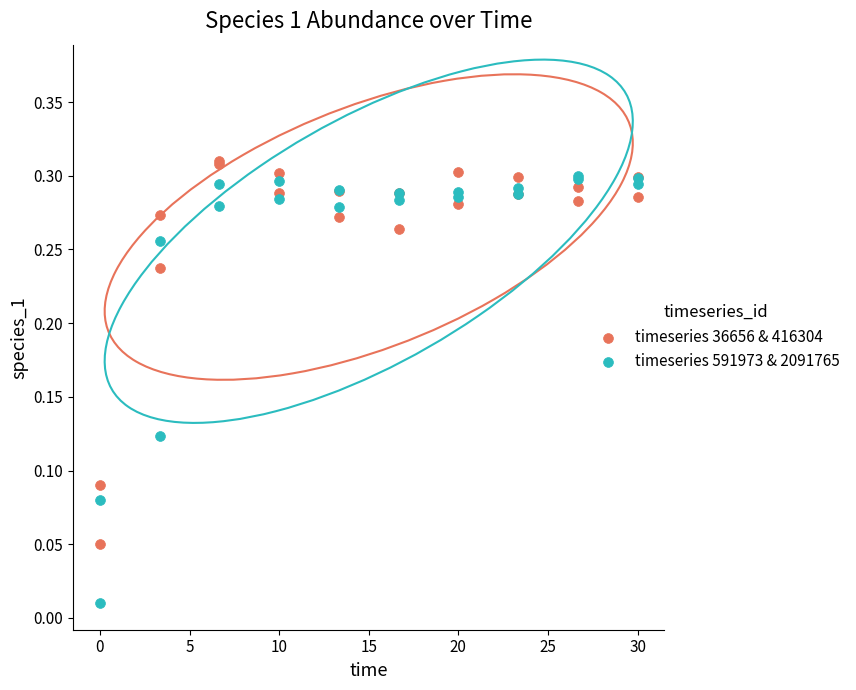

Which series reaches the minimum Y coordinate?

timeseries 591973 & 2091765